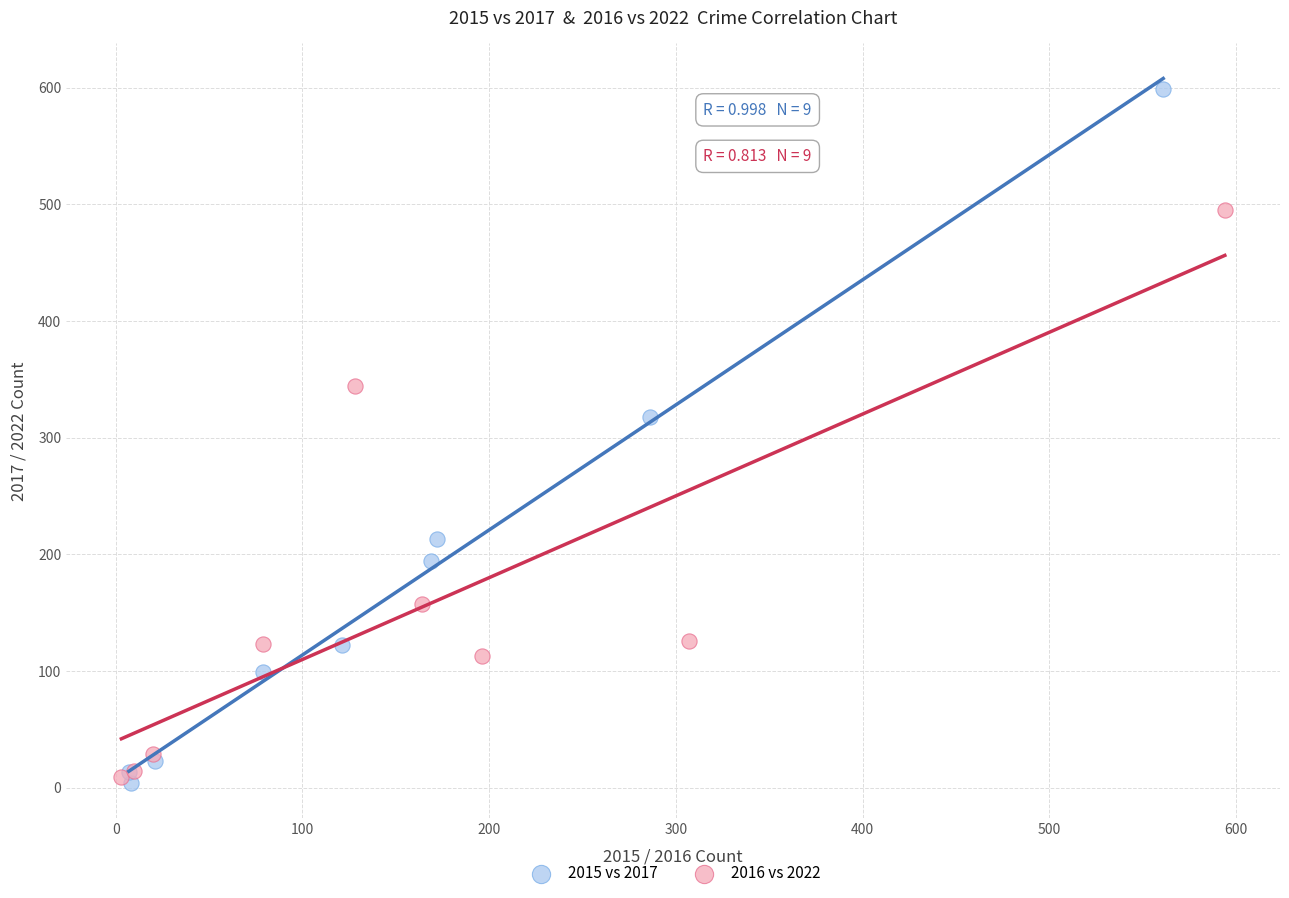

Which series reaches the maximum Y coordinate?

2015 vs 2017